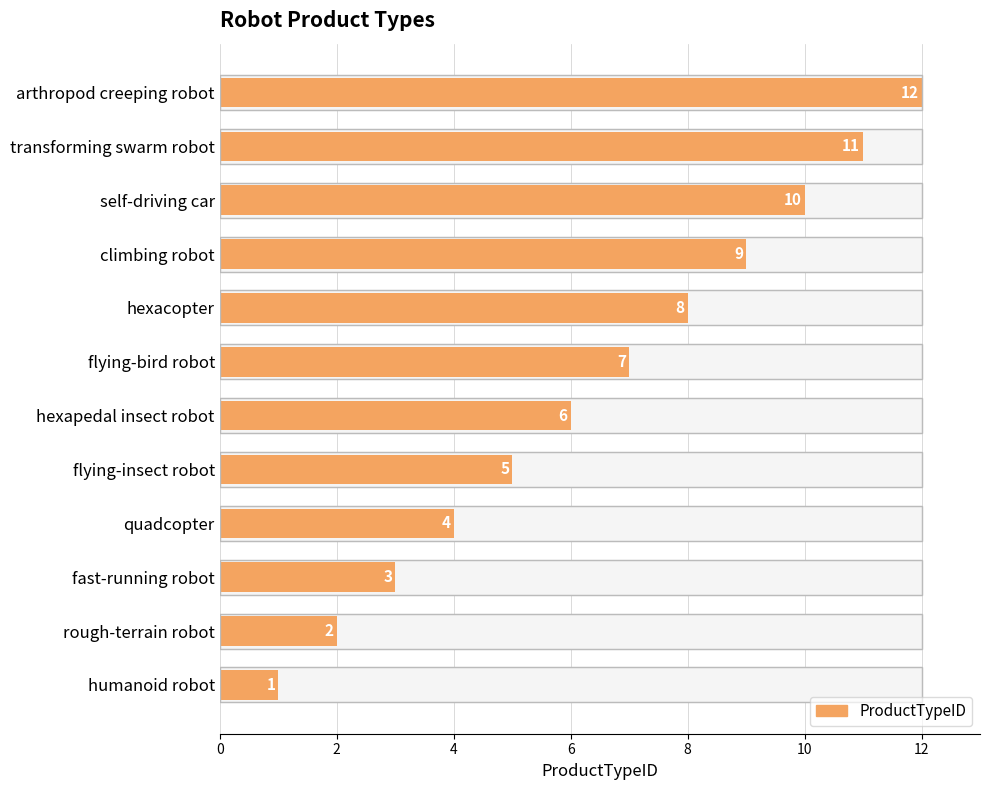

What is the ratio of the value at arthropod creeping robot to the value at self-driving car?

1.2